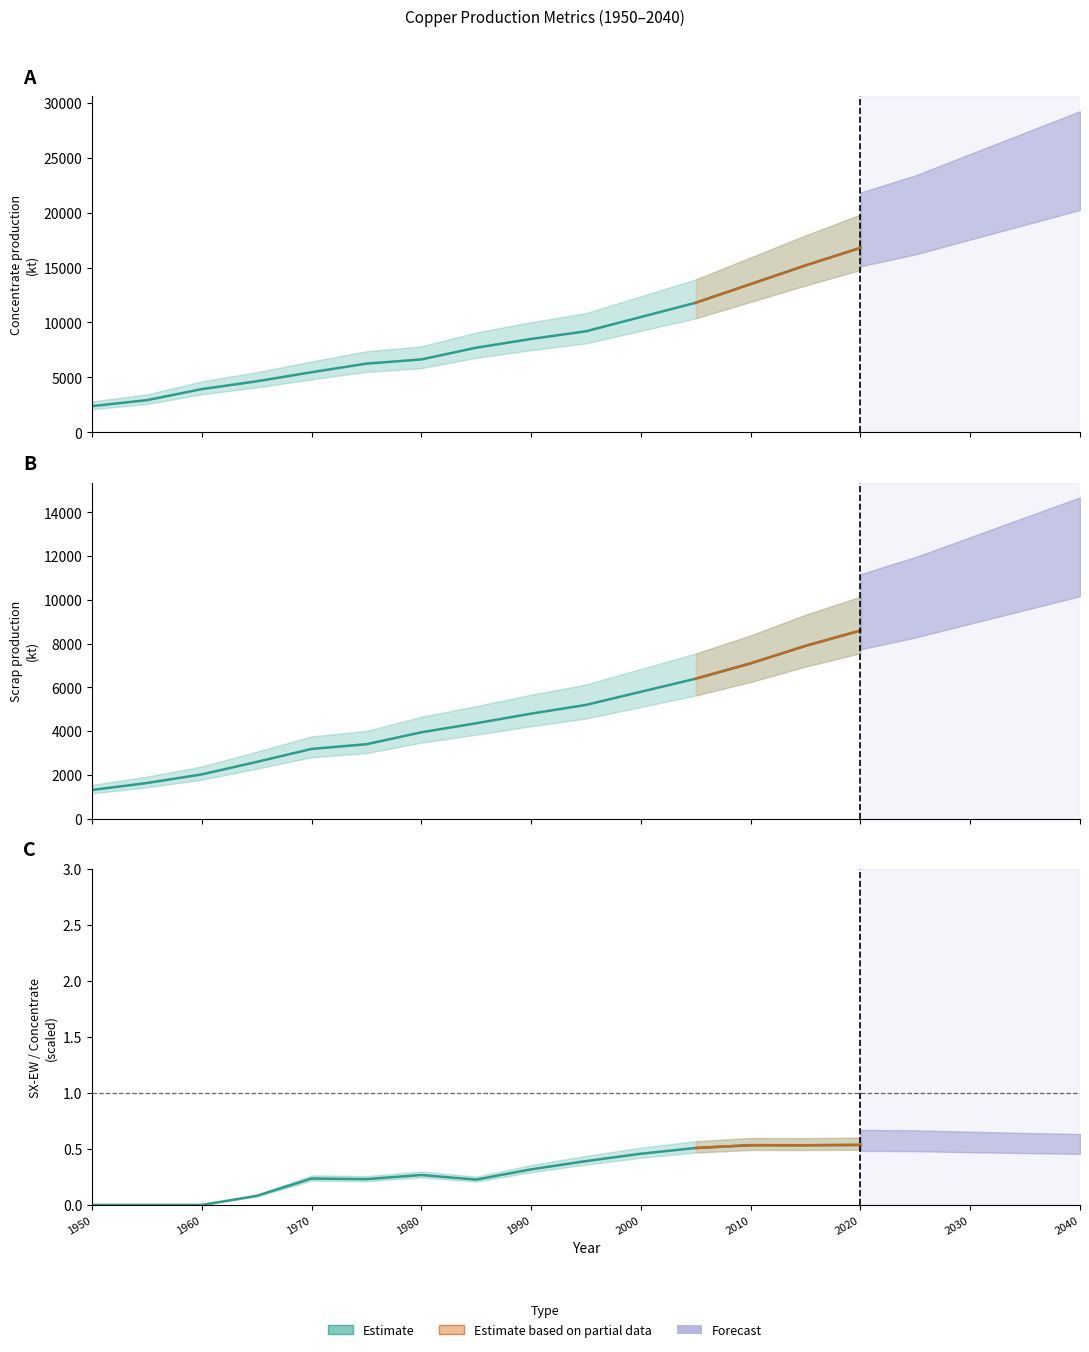

What is the lowest value of the Concentrate production series?

2385.7